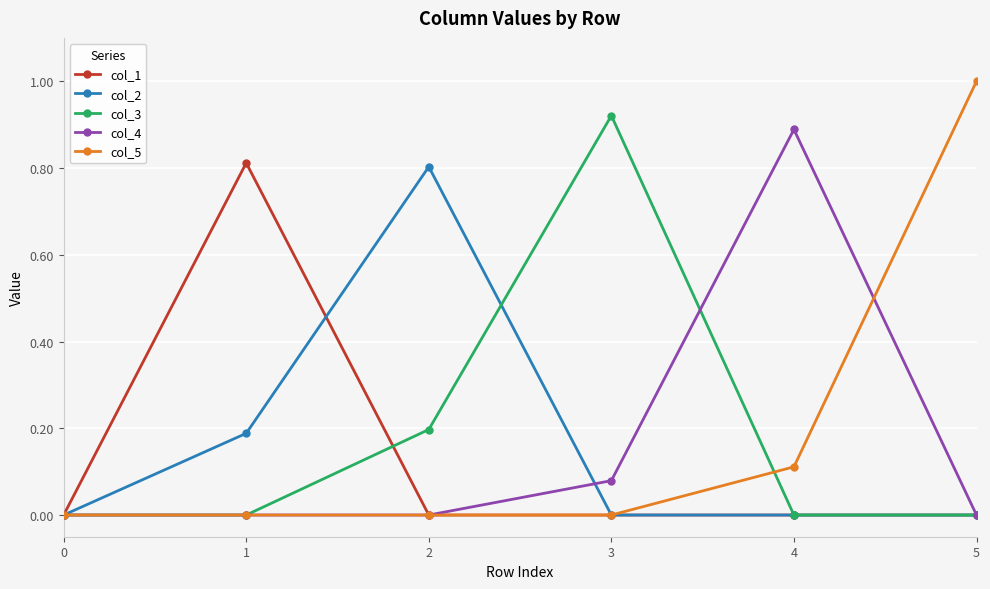

Count the number of categories in the chart.

6